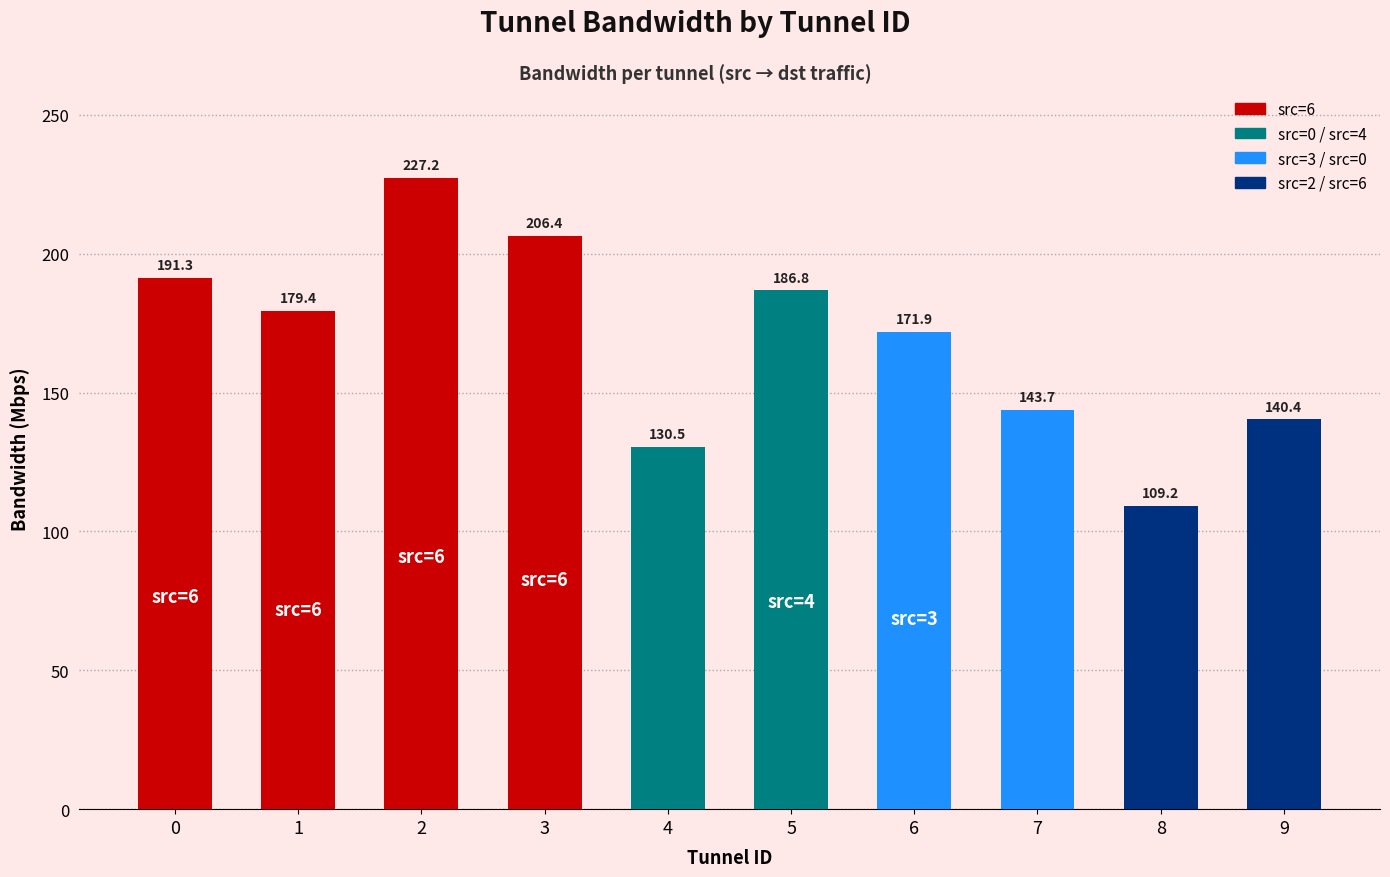

Rank the categories by value from lowest to highest.

8, 4, 9, 7, 6, 1, 5, 0, 3, 2